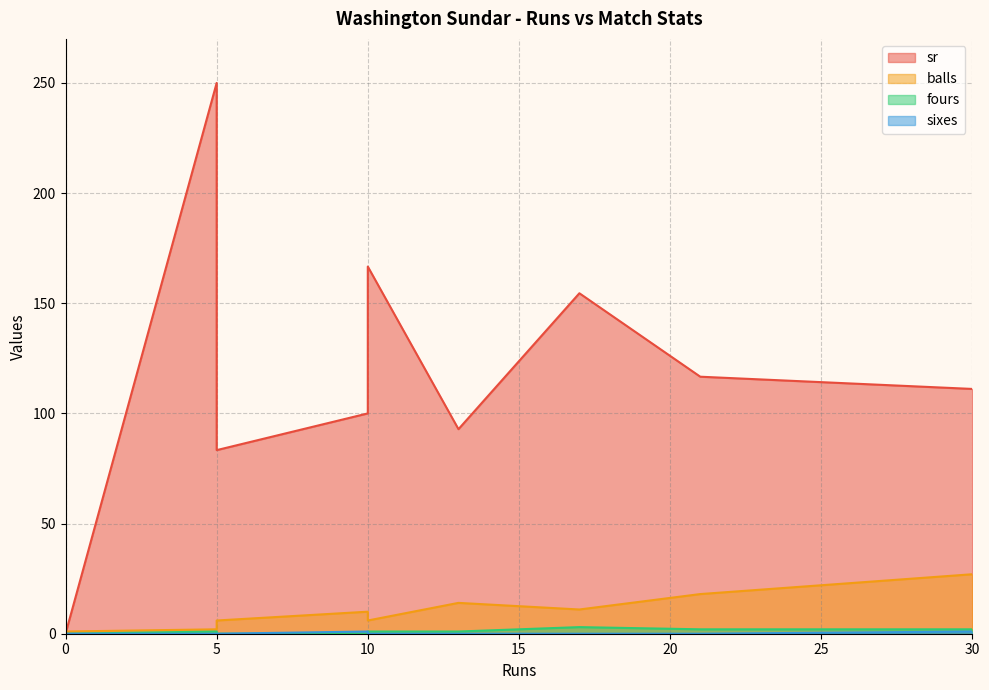

Count the sixes values in the range 0 to 1.

9